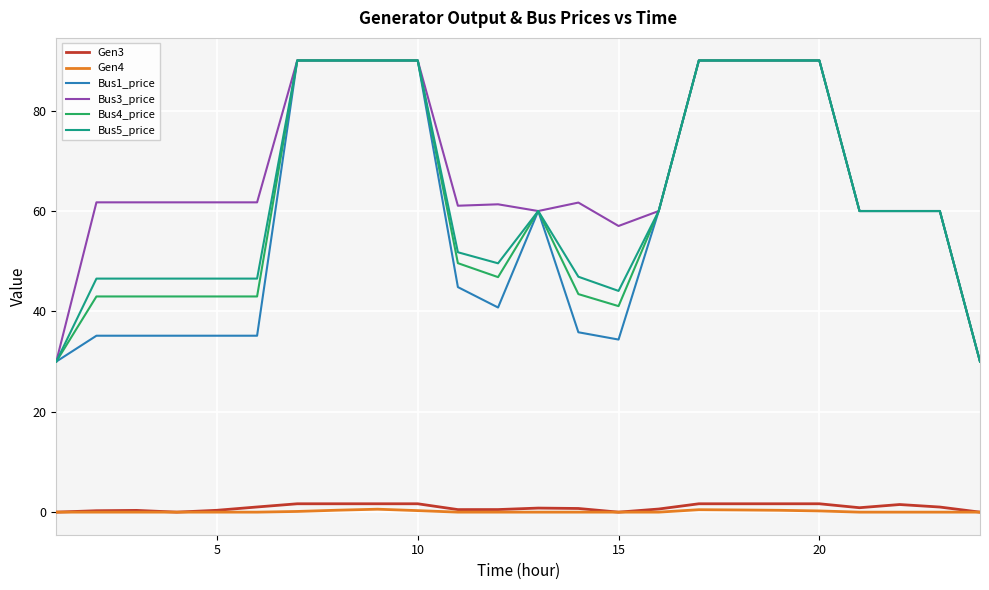

Which series has the largest total across all categories?

Bus3_price